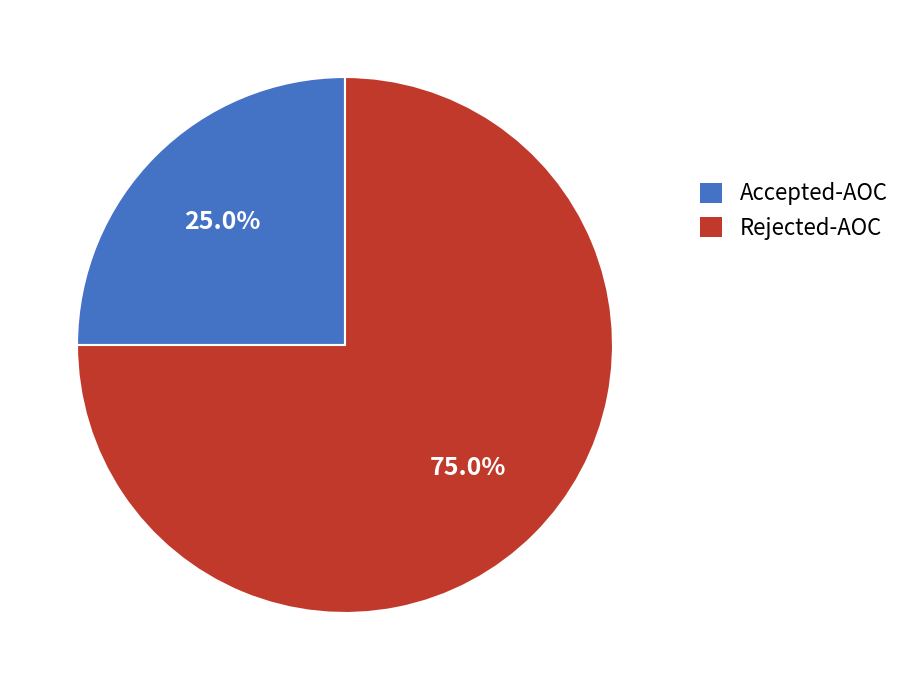

Which category has the biggest portion of the pie?

Rejected-AOC